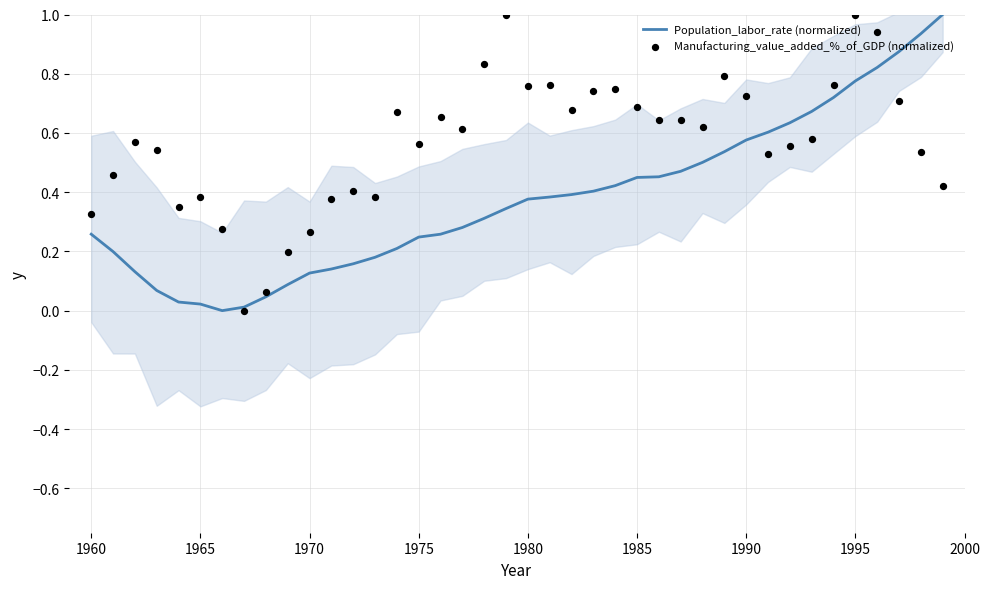

Which series contains the lowest Y value?

Population_labor_rate (normalized)